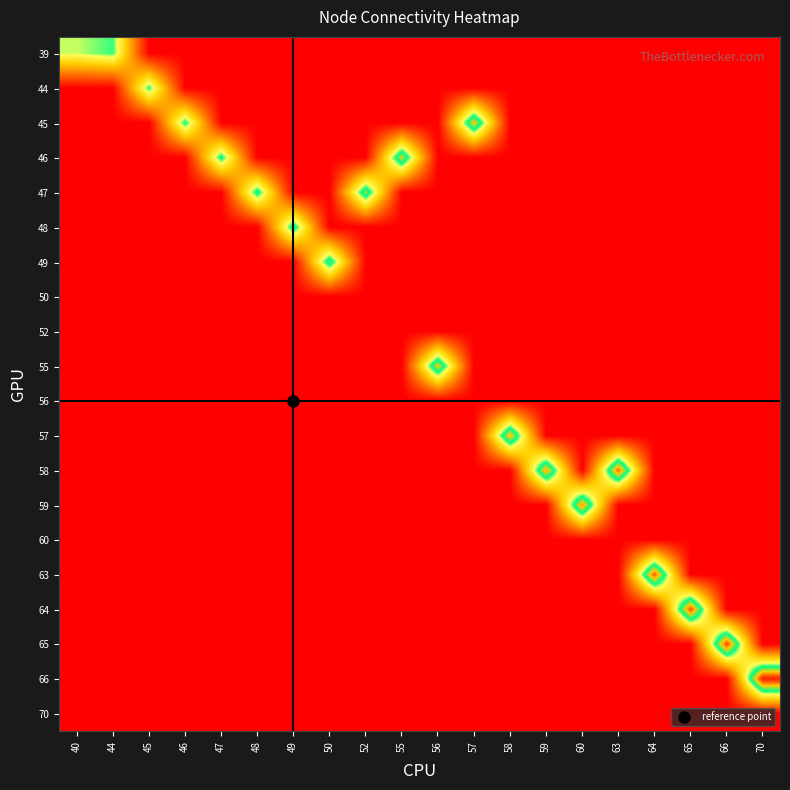

Which has a higher value, 44 or 60?

44